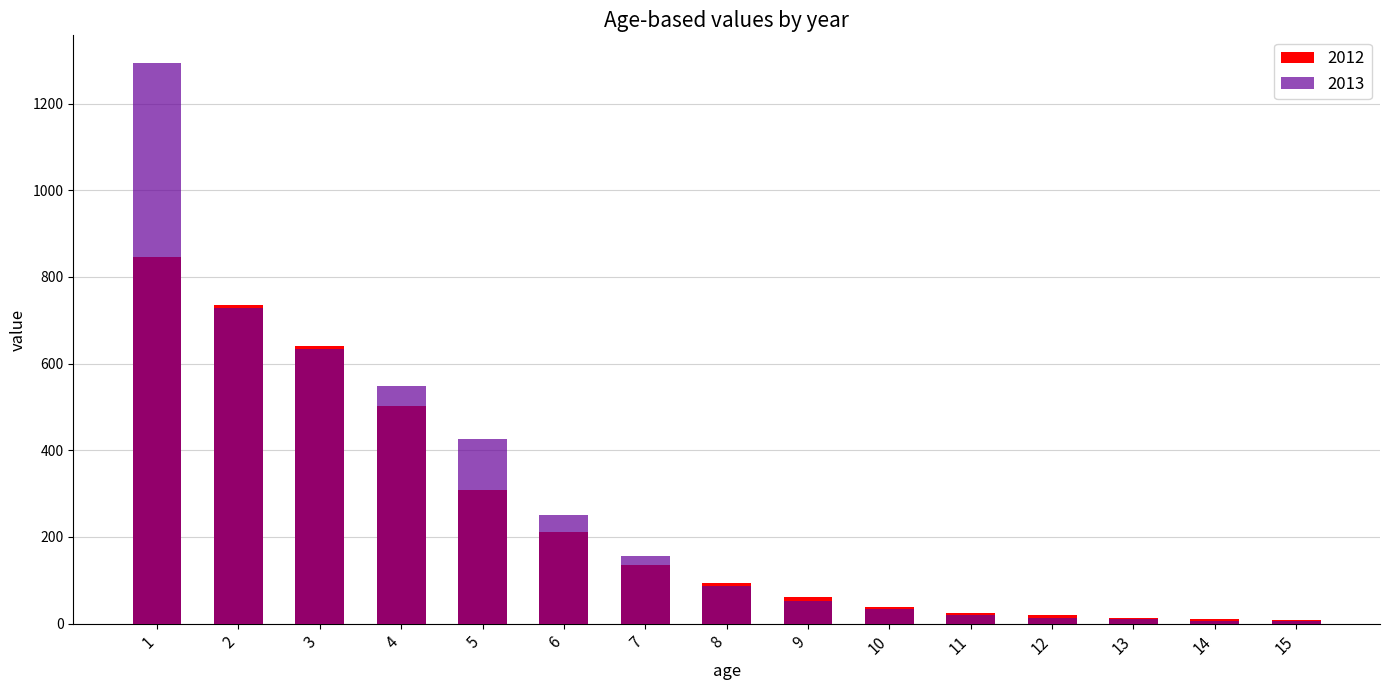

What is the greatest value displayed?

1292.6